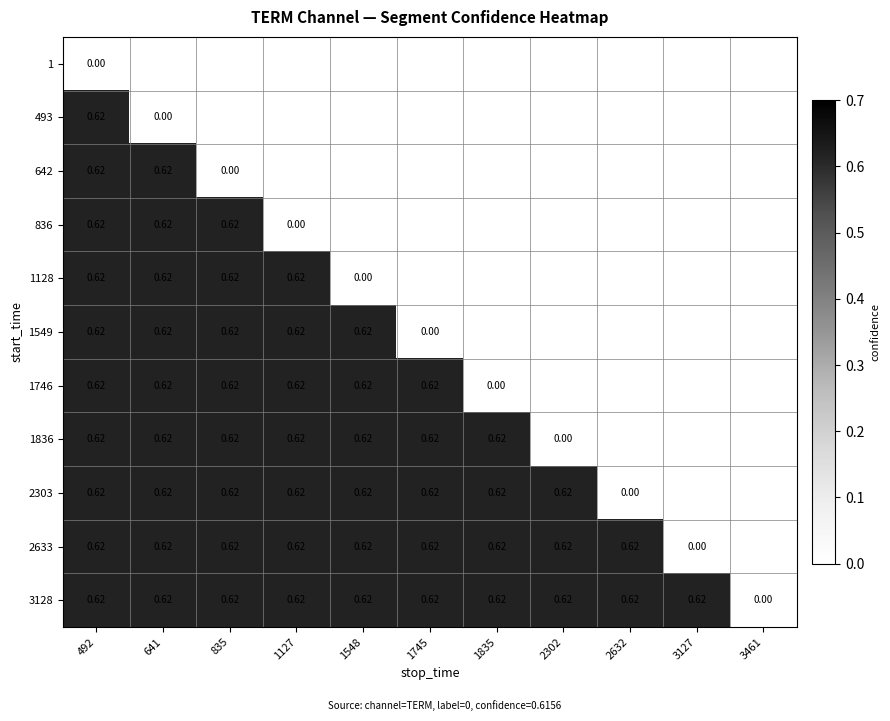

Is the value of 1746 at 1835 greater than the value of 2633 at 641?

No